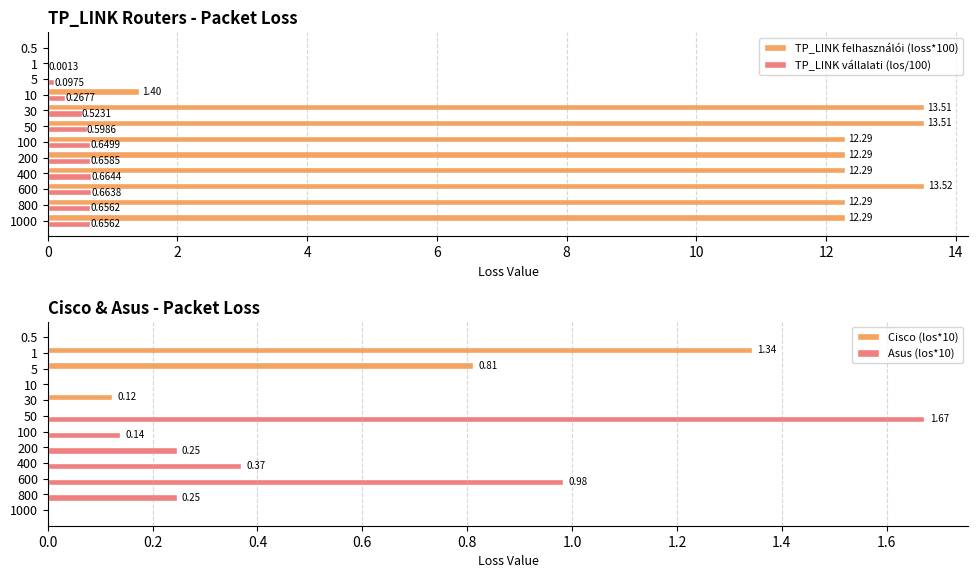

What is the sum of all TP_LINK vállalati (los/100) values?

5.4